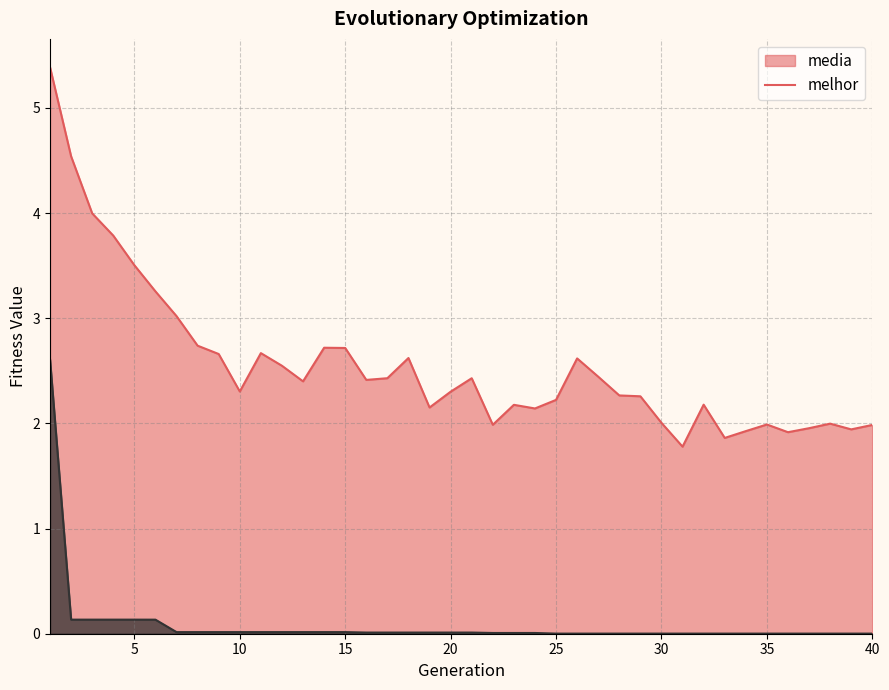

How many lines are shown in the chart?

2